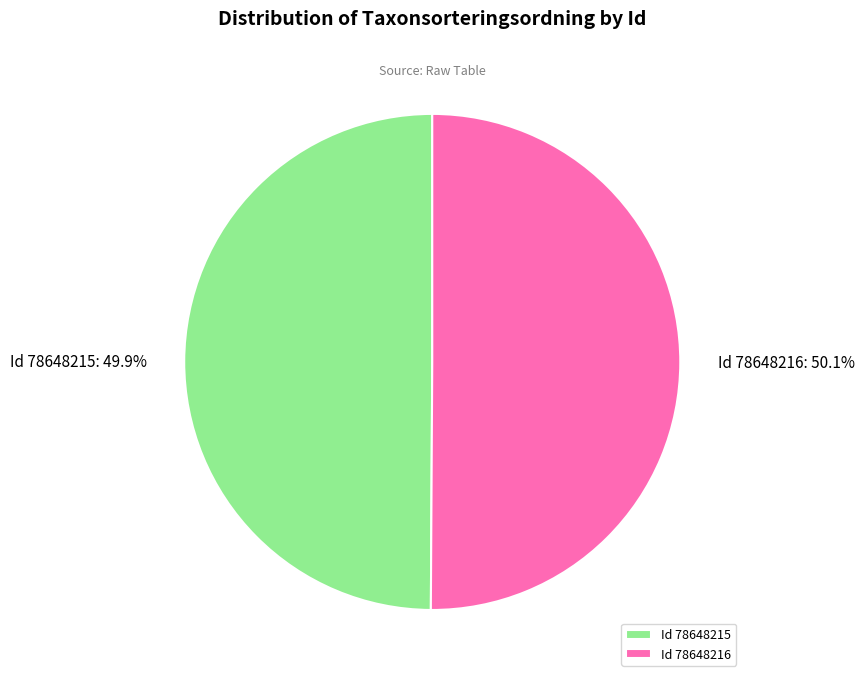

Does any single category account for the majority?

Yes